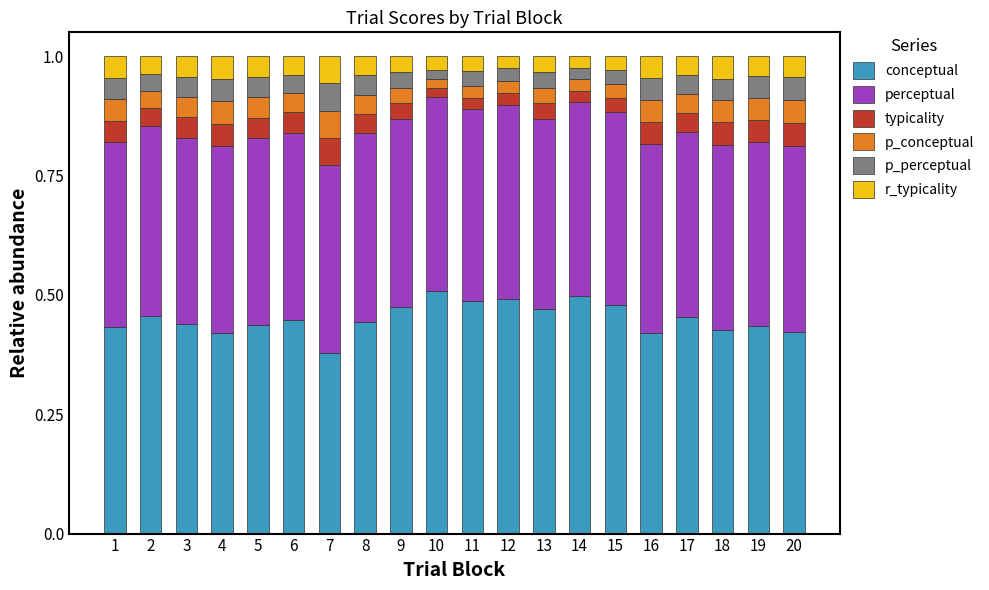

Is it true that conceptual equals 0.8 at 8?

False